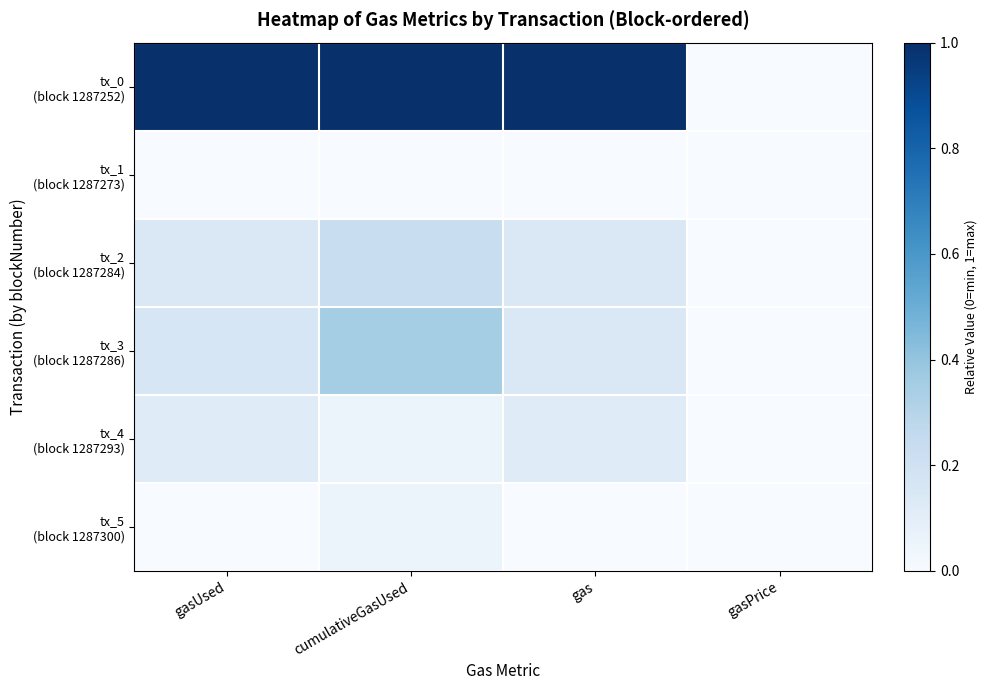

Which category has the highest value across all series?

gasUsed